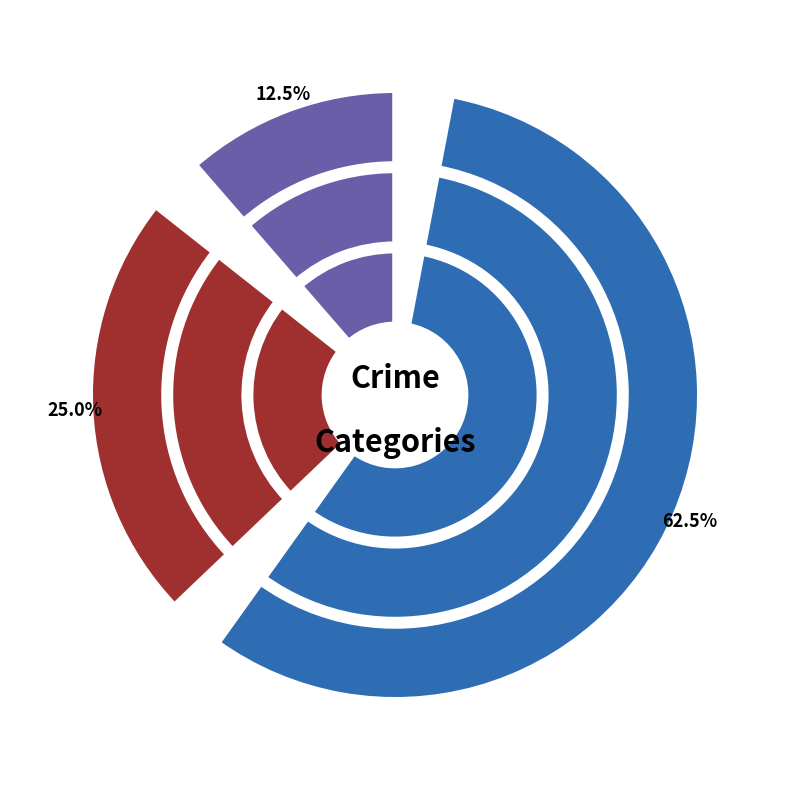

To the nearest percent, what is the difference between the largest and smallest slice percentages?

50%